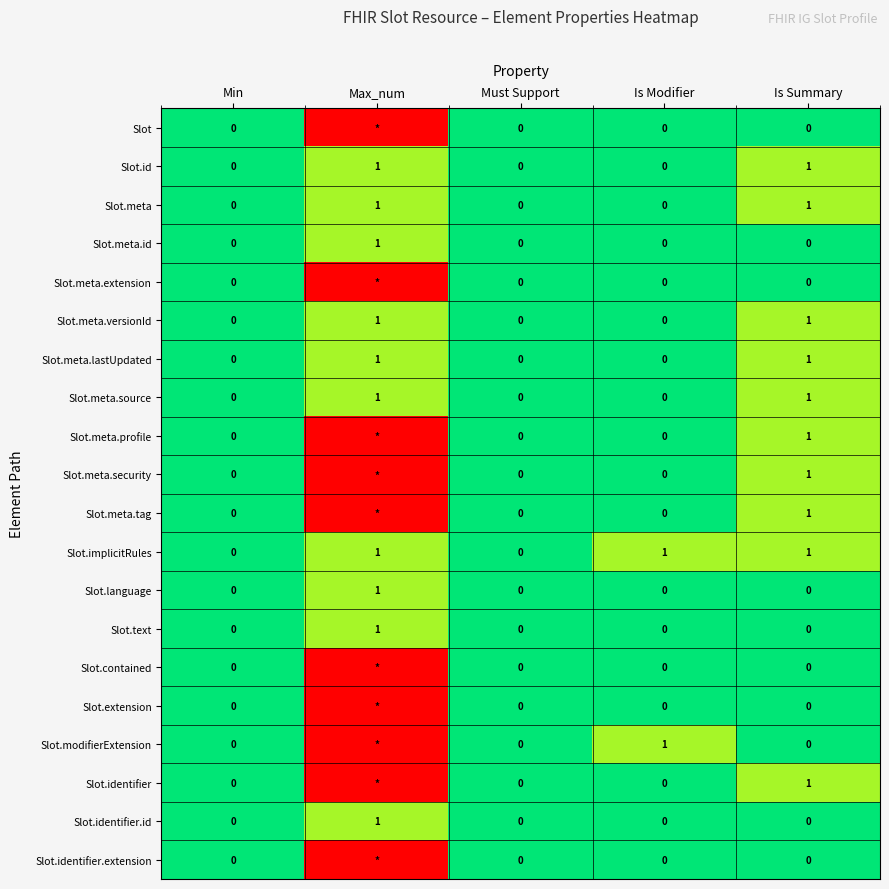

What is the spread (max minus min) of values at Is Summary?

1.0